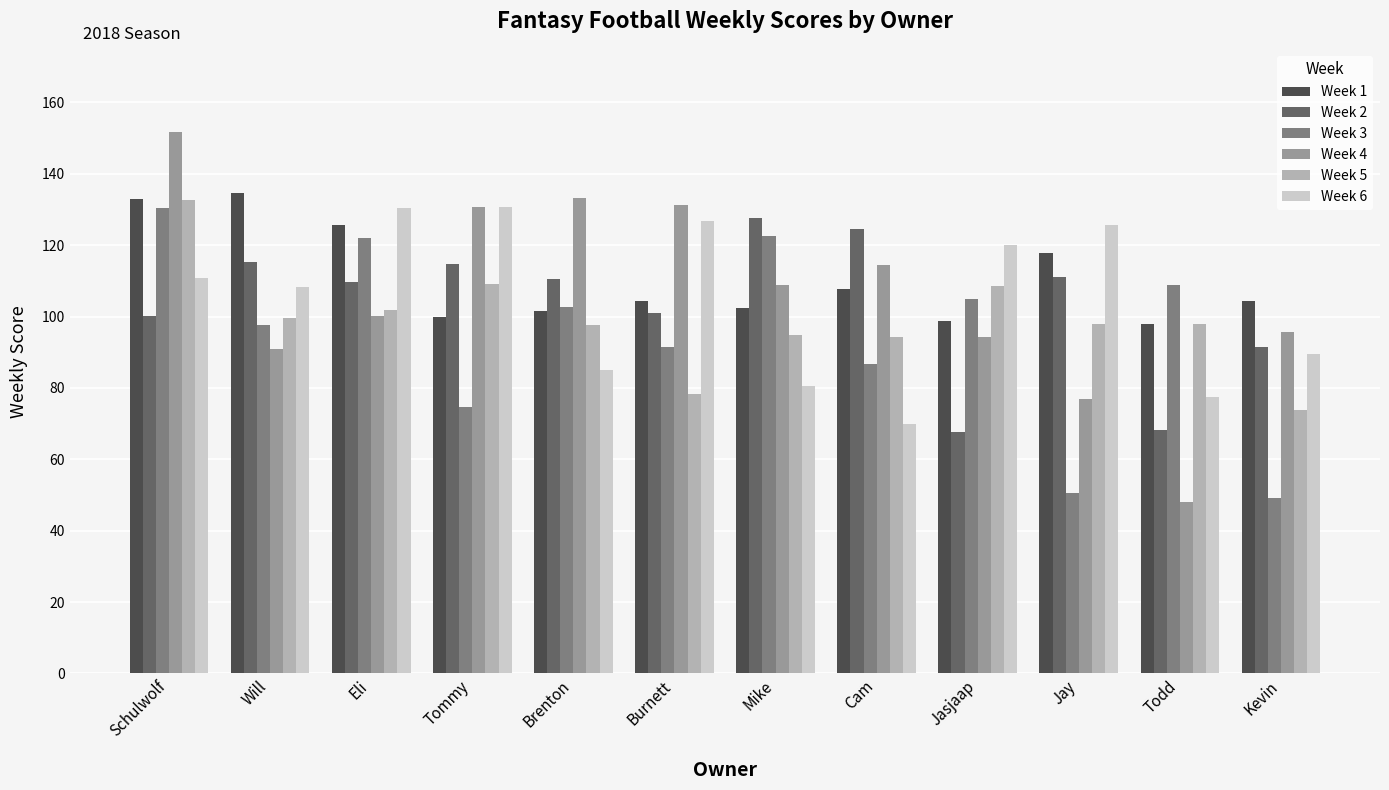

Count the number of categories in the chart.

12